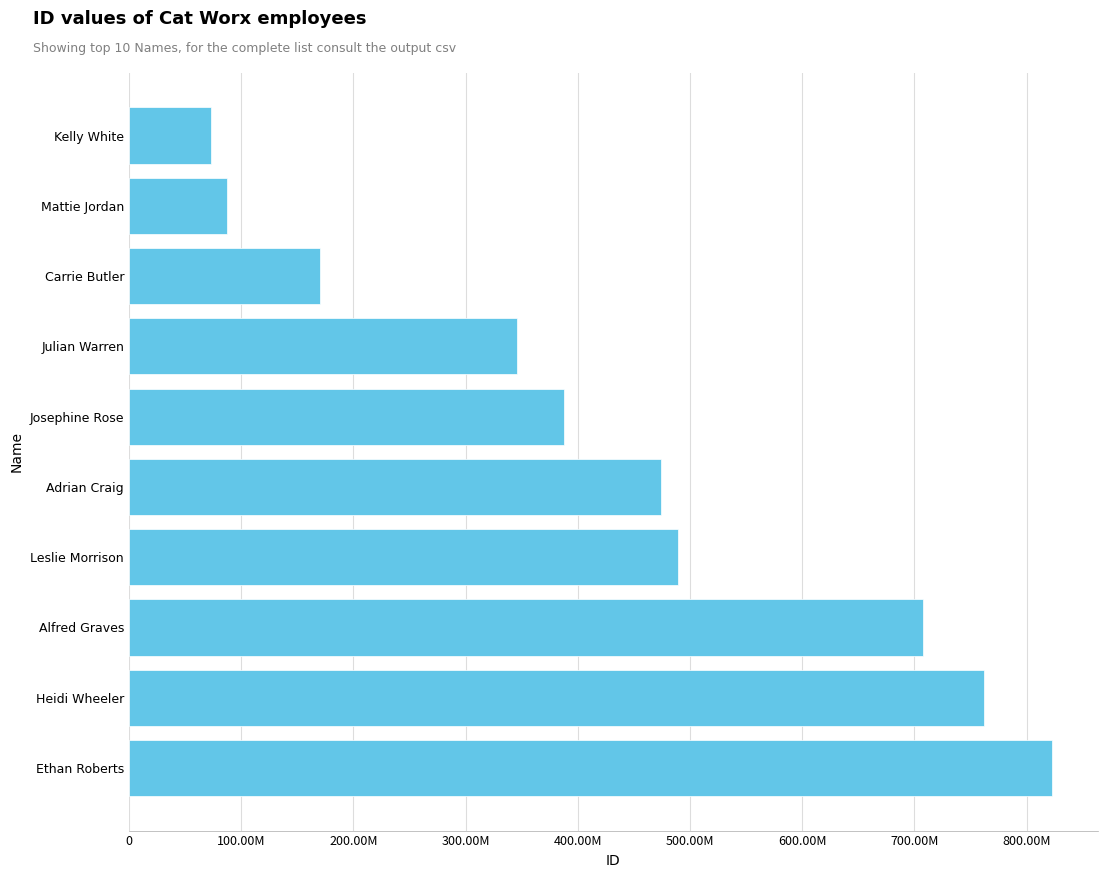

List the labels in order of value, largest first.

Ethan Roberts, Heidi Wheeler, Alfred Graves, Leslie Morrison, Adrian Craig, Josephine Rose, Julian Warren, Carrie Butler, Mattie Jordan, Kelly White